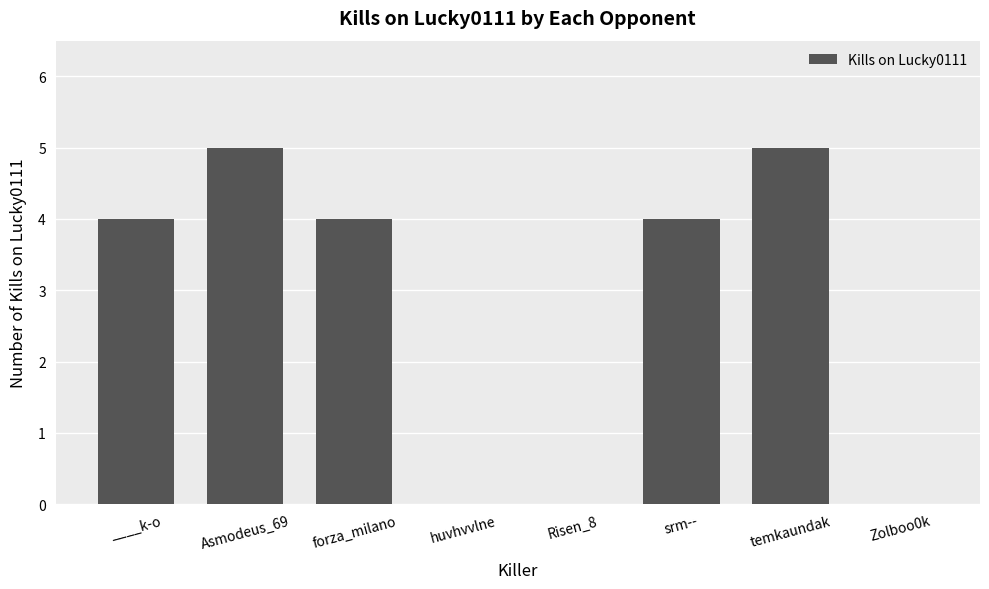

Count the values in the range 0 to 5.

8